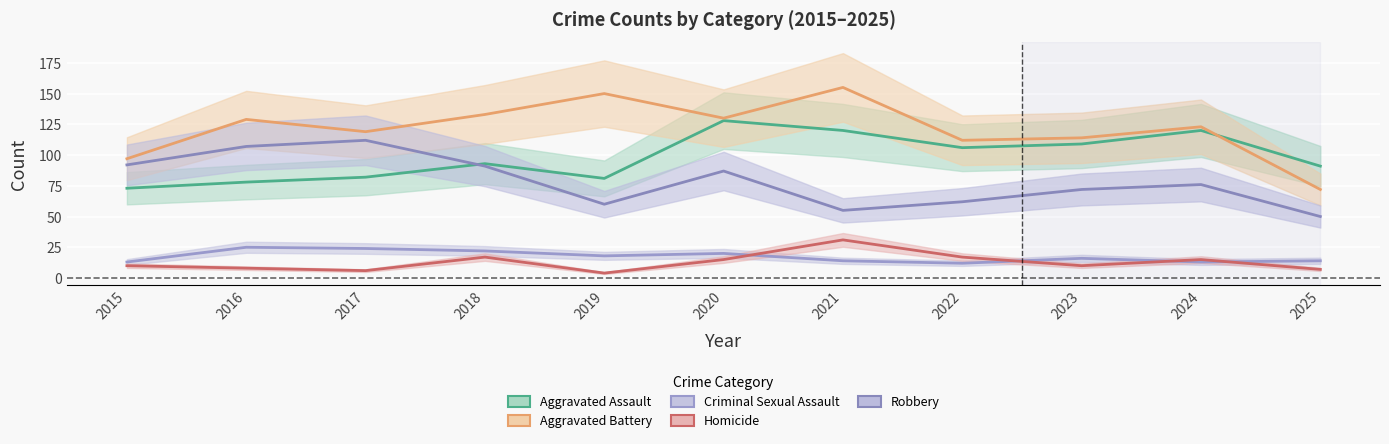

Where do Robbery and Aggravated Assault first cross each other?

2017 and 2018